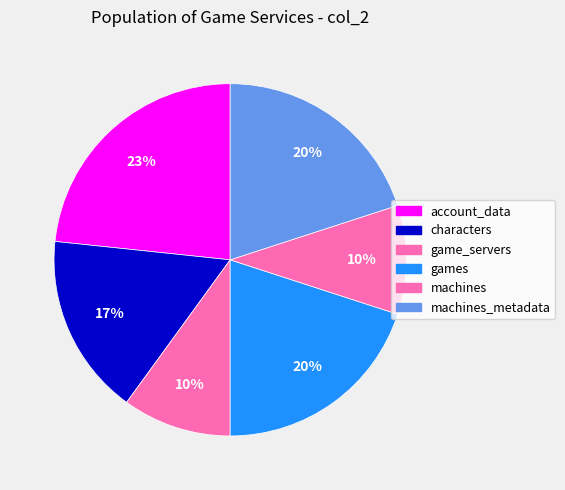

Count the number of slices in the pie.

6